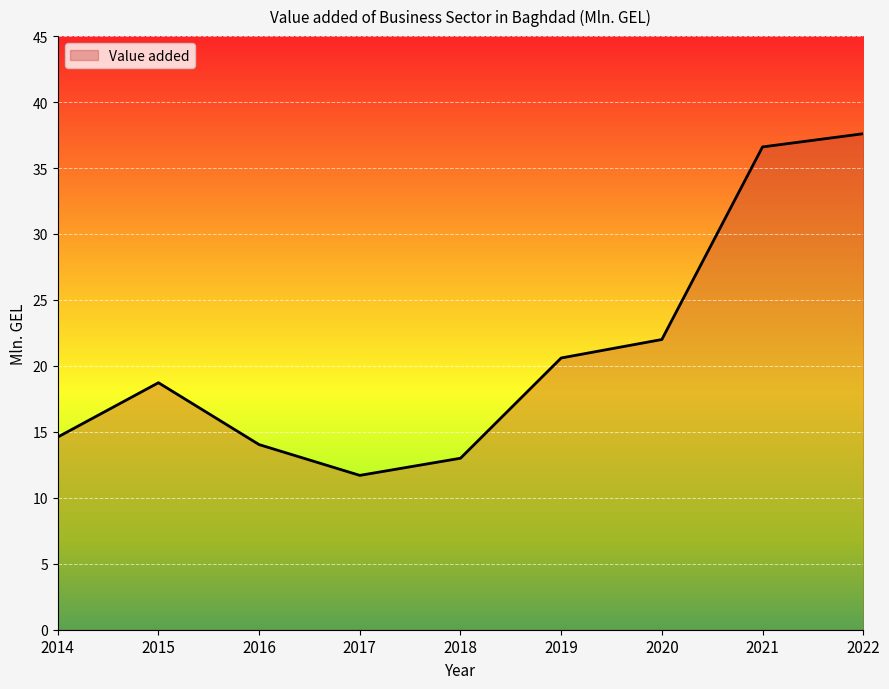

Does the chart have visible grid lines?

Yes